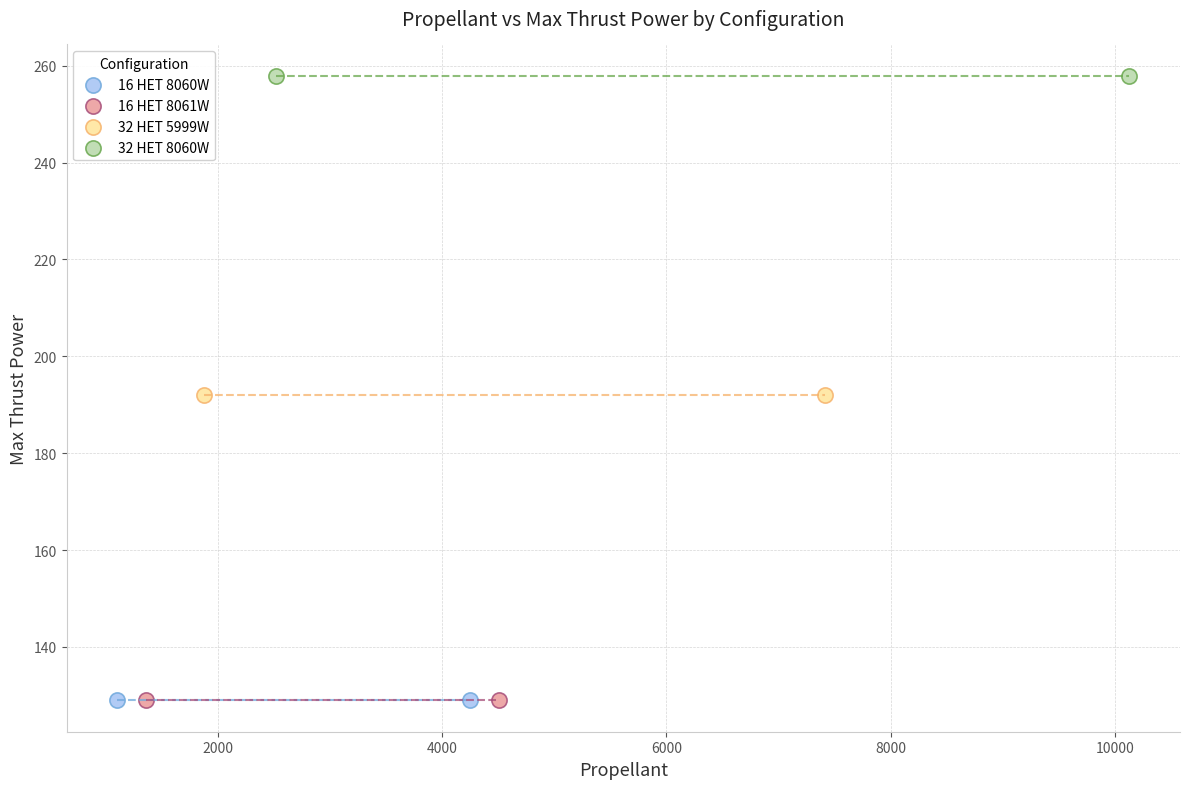

What are all the series names shown in the legend?

16 HET 8060W, 16 HET 8061W, 32 HET 5999W, 32 HET 8060W